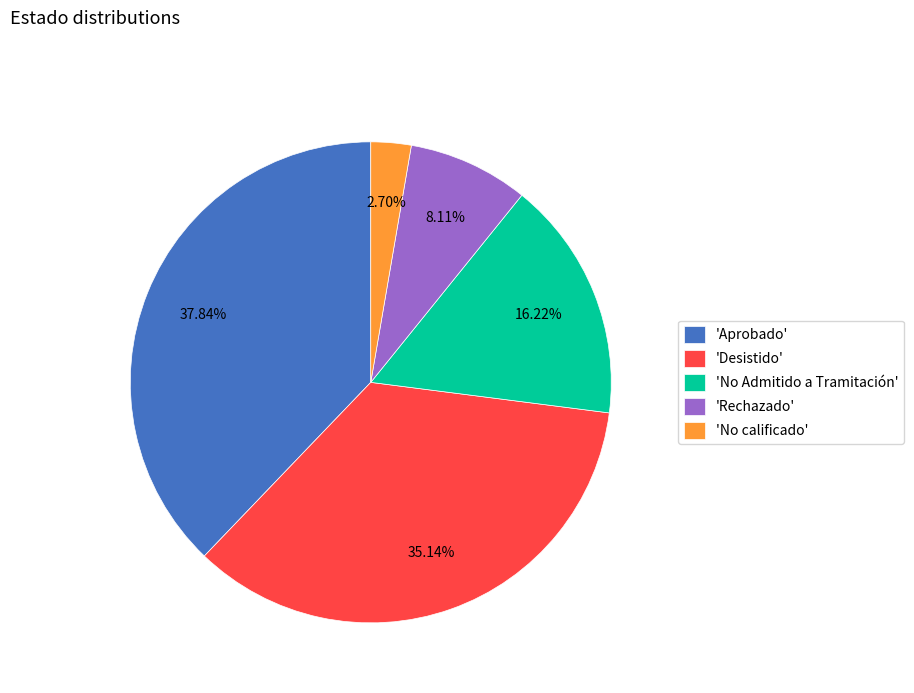

Which has a higher value, 'No calificado' or 'Aprobado'?

'Aprobado'